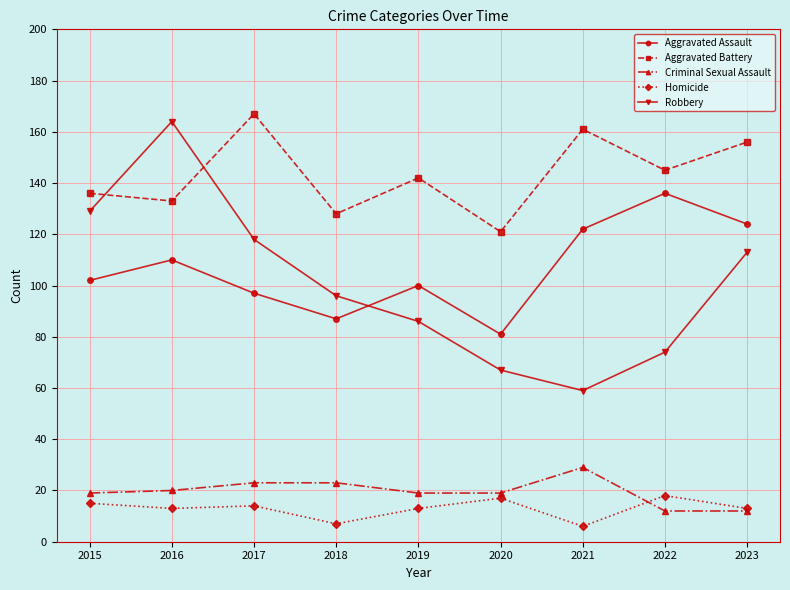

What are all the series names shown in the legend?

Aggravated Assault, Aggravated Battery, Criminal Sexual Assault, Homicide, Robbery